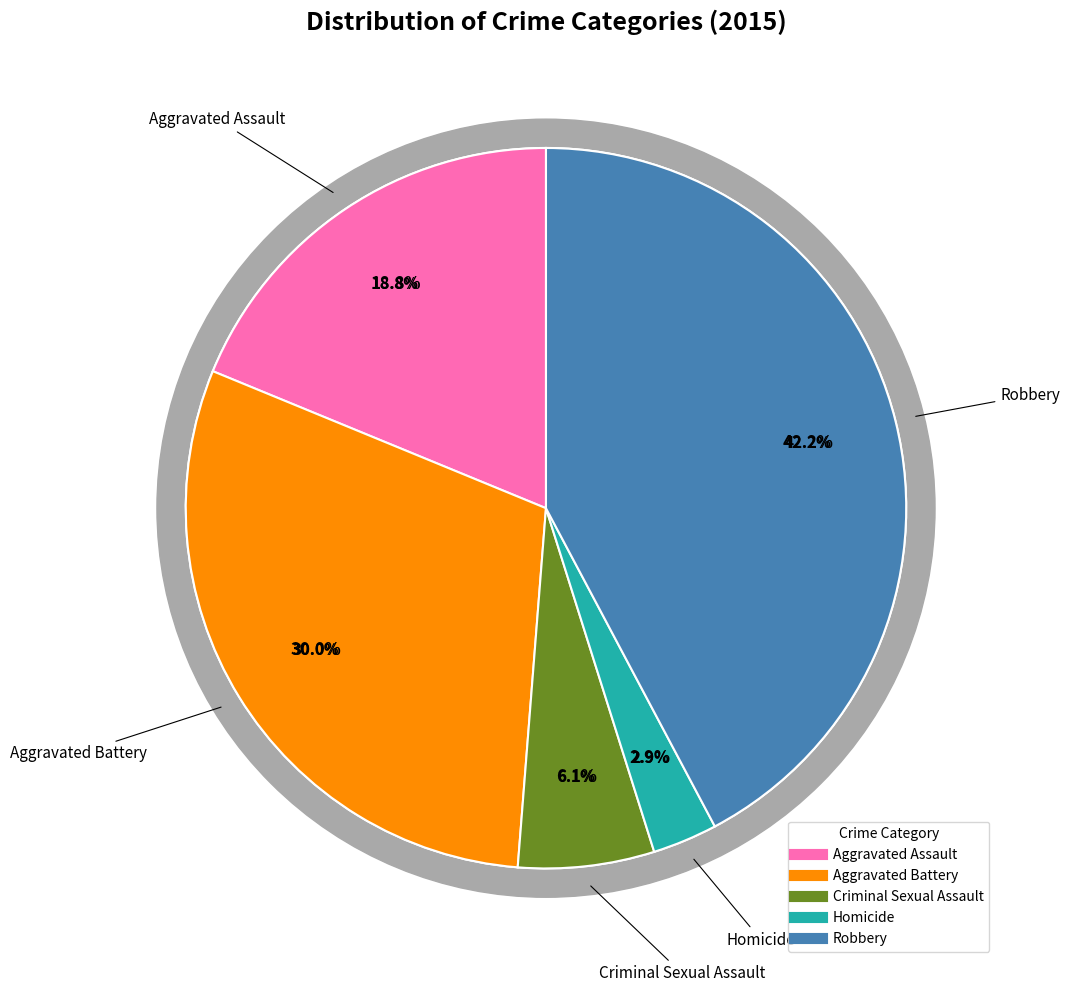

How many segments does this pie chart have?

5